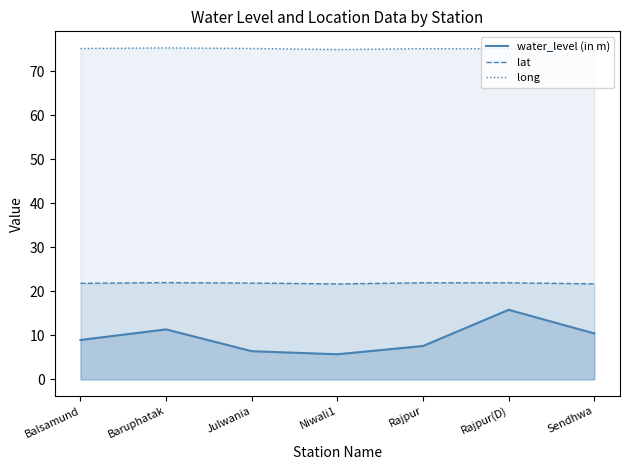

What is the spread (max minus min) of values at Julwania?

68.8